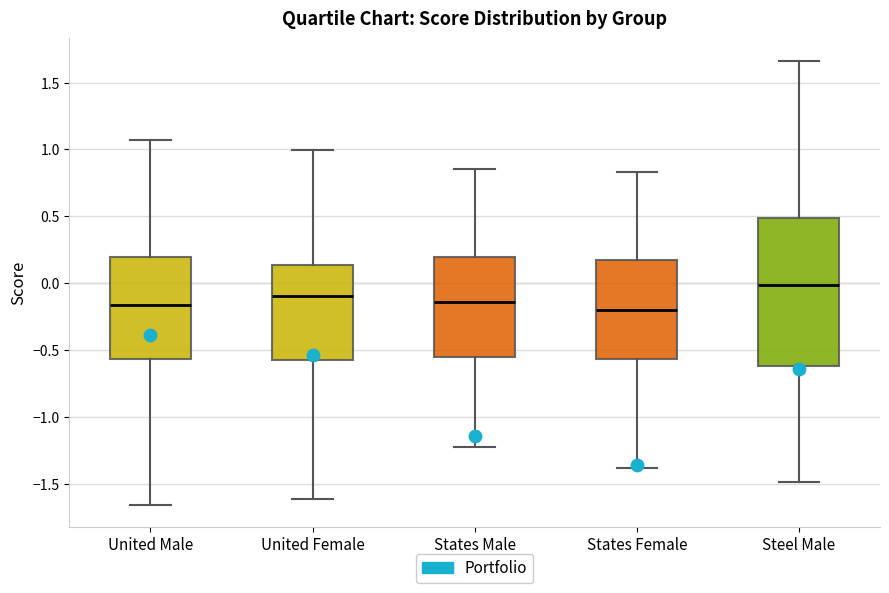

Where does the upper whisker of the box for States Male end on the y-axis? The values are not printed on the chart, so give them approximately, as read against the axis.

0.85